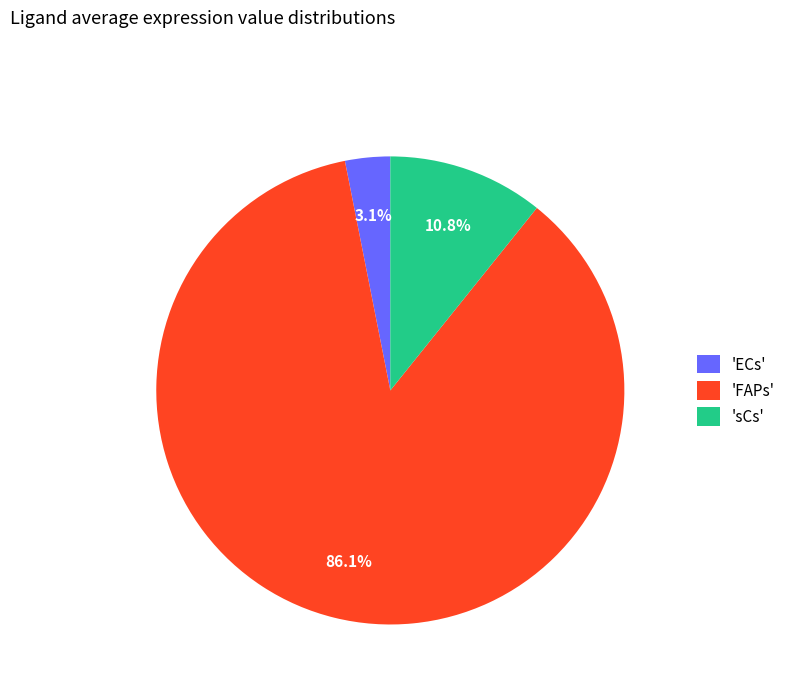

To the nearest percent, what is the difference between the largest and smallest slice percentages?

83%